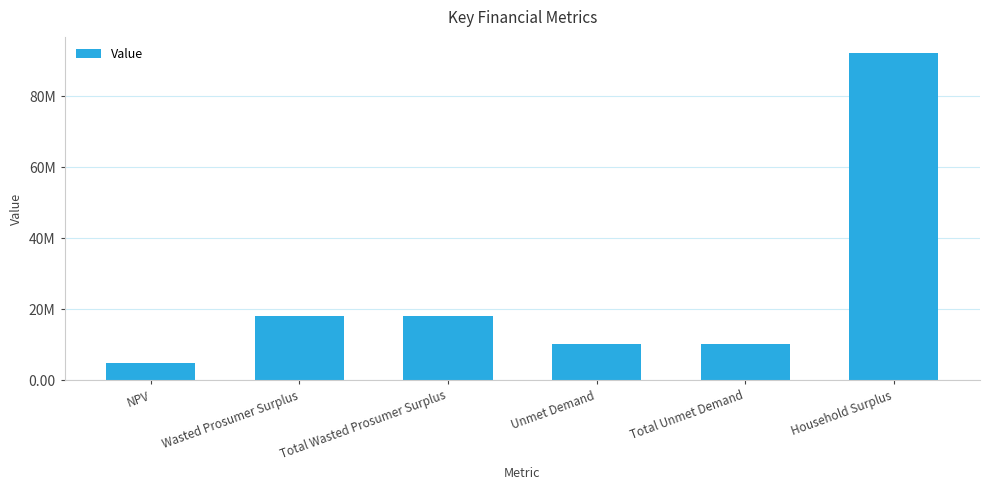

What position from the left is NPV?

1